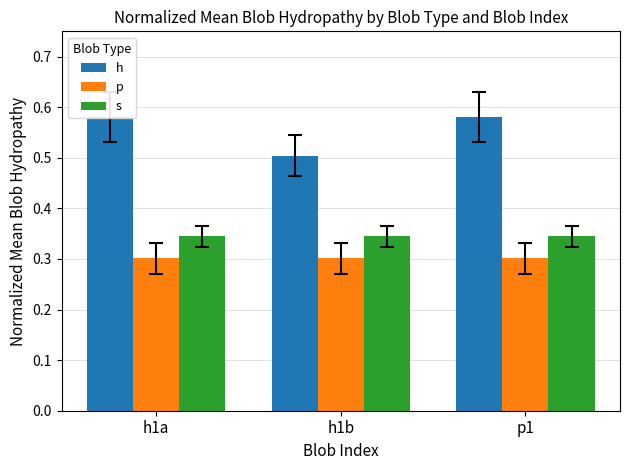

Is it true that s equals 0.3 at p1?

True